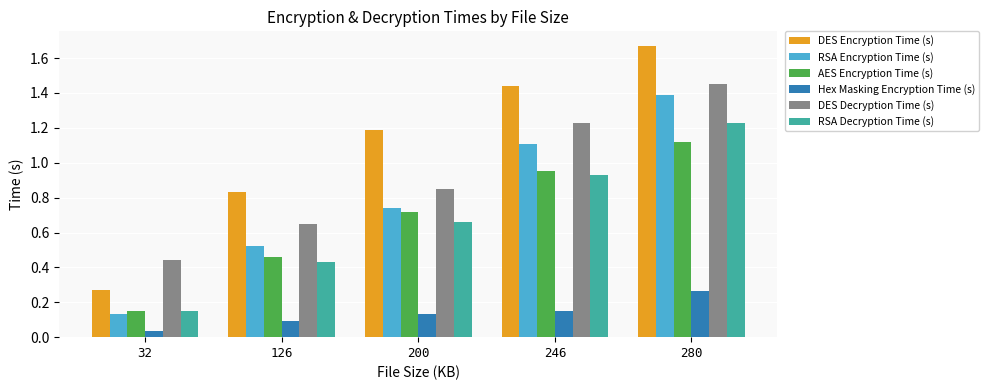

Rank the series by their maximum value, from lowest to highest.

Hex Masking Encryption Time (s), AES Encryption Time (s), RSA Decryption Time (s), RSA Encryption Time (s), DES Decryption Time (s), DES Encryption Time (s)